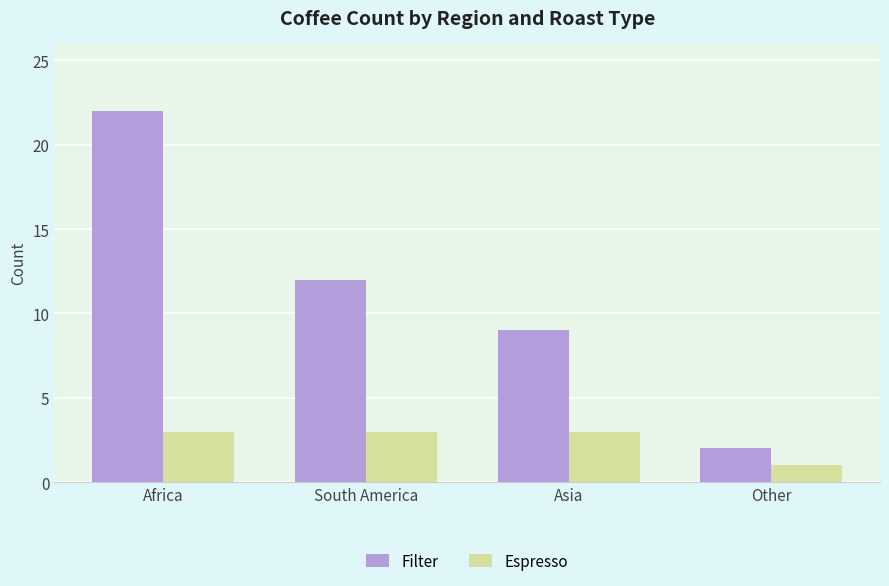

How many Filter values are between 9 and 22?

3